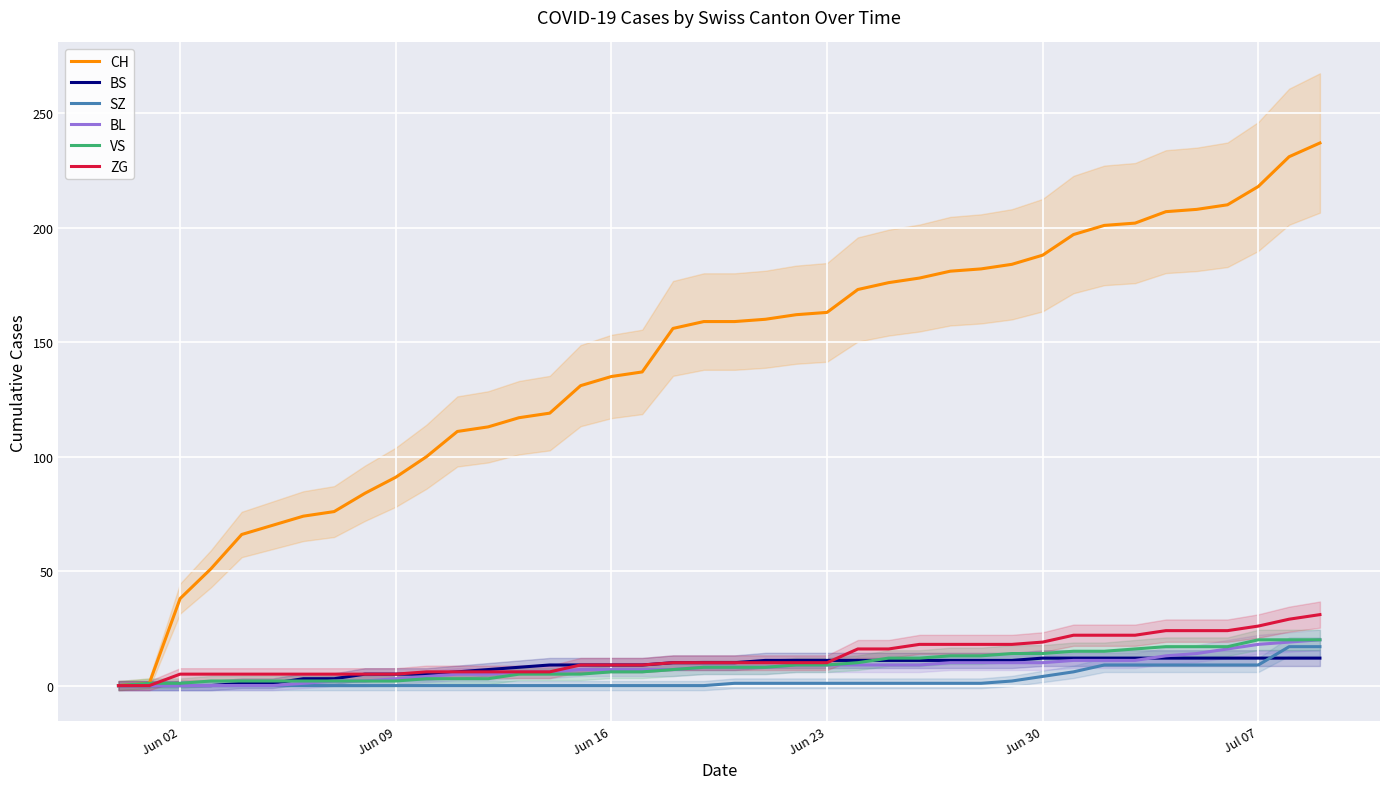

What is the maximum value for ZG?

31